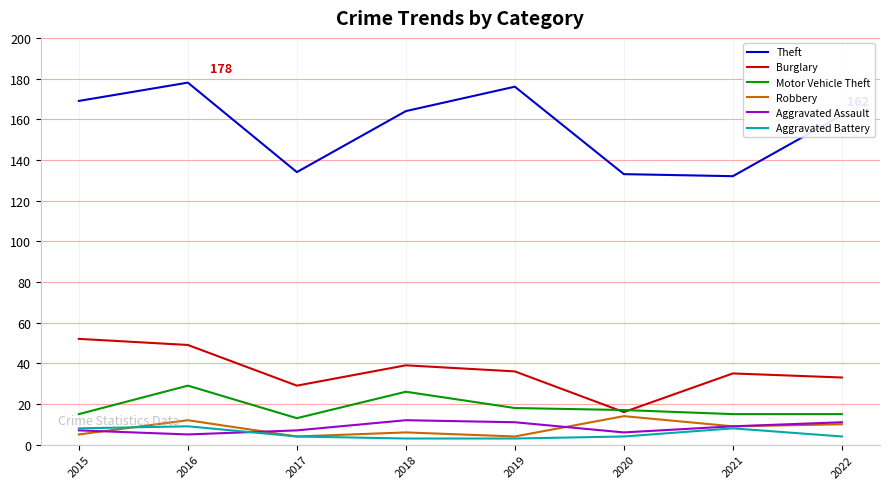

At which label does Motor Vehicle Theft first exceed 17?

2016